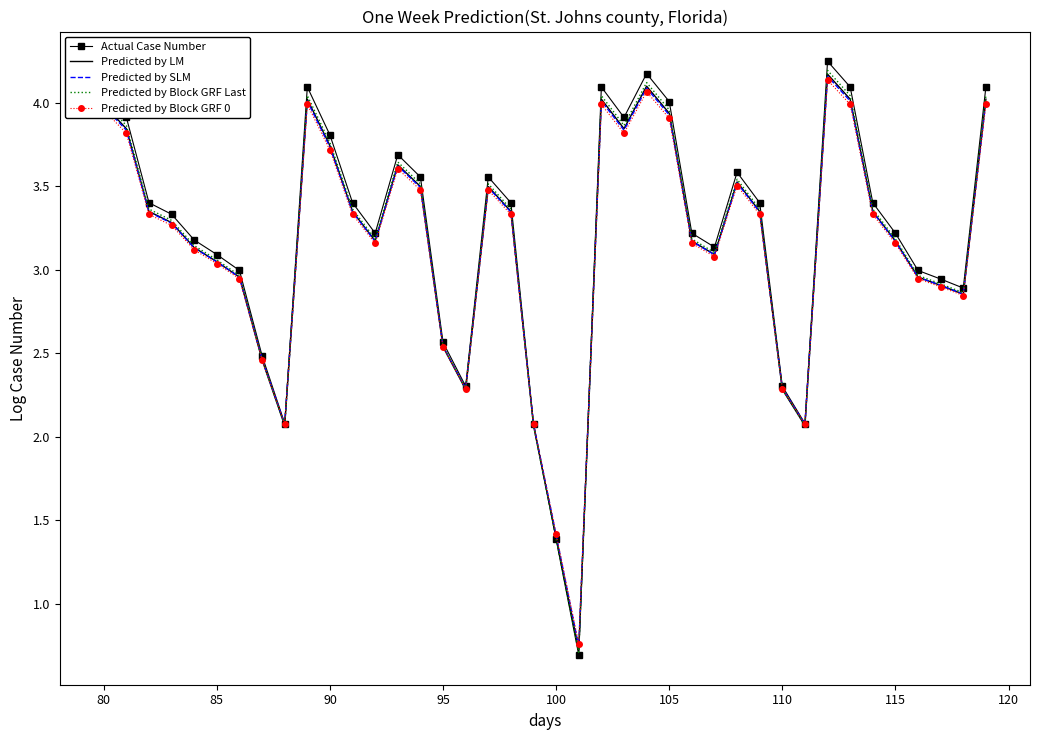

Which series has the largest range (max minus min)?

Actual Case Number